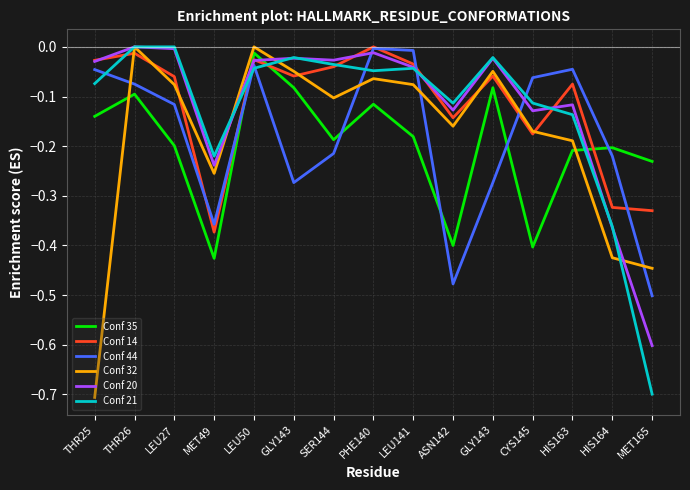

Does the chart have visible grid lines?

Yes